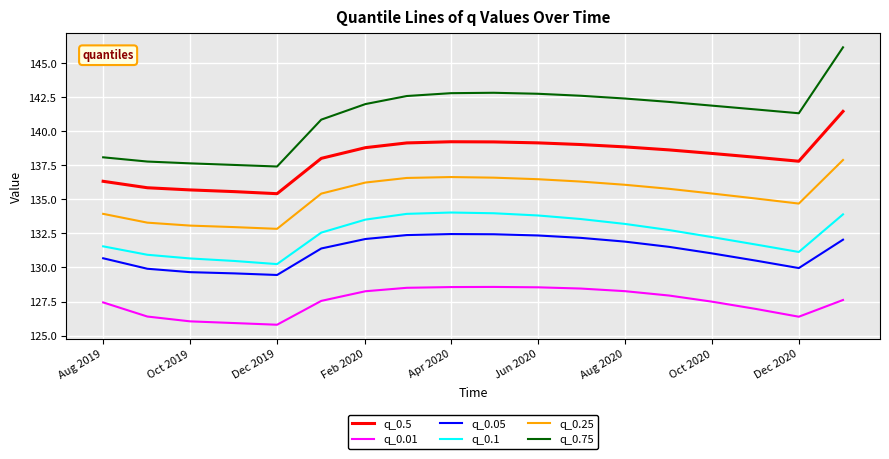

Which series has the largest range (max minus min)?

q_0.75